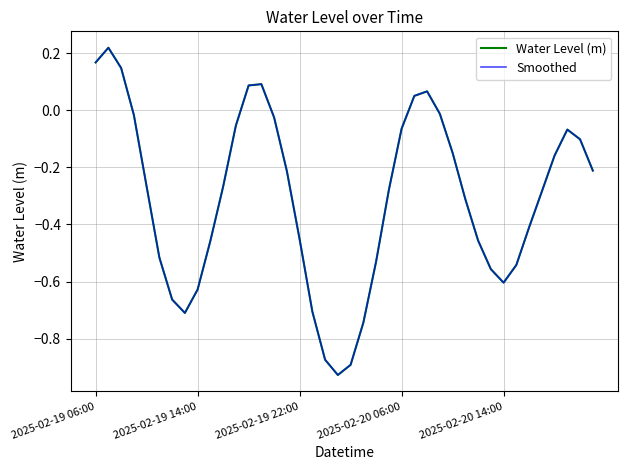

Does the chart display data point markers on the line(s)?

No